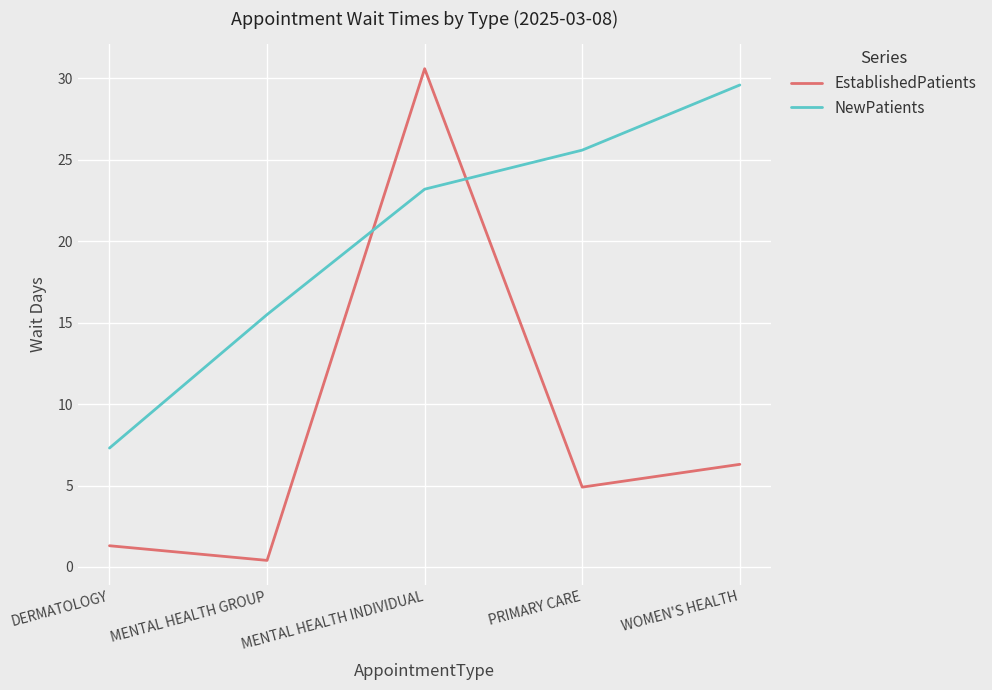

What is the average value of the NewPatients series?

20.2